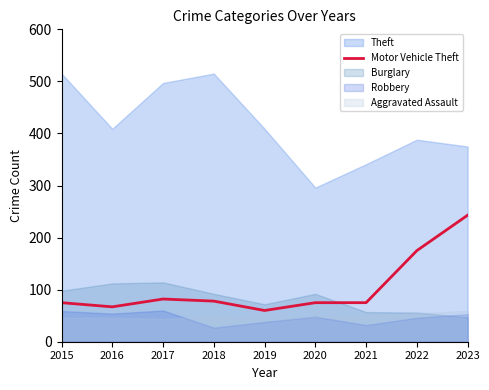

What is the difference between the maximum and minimum values?

183